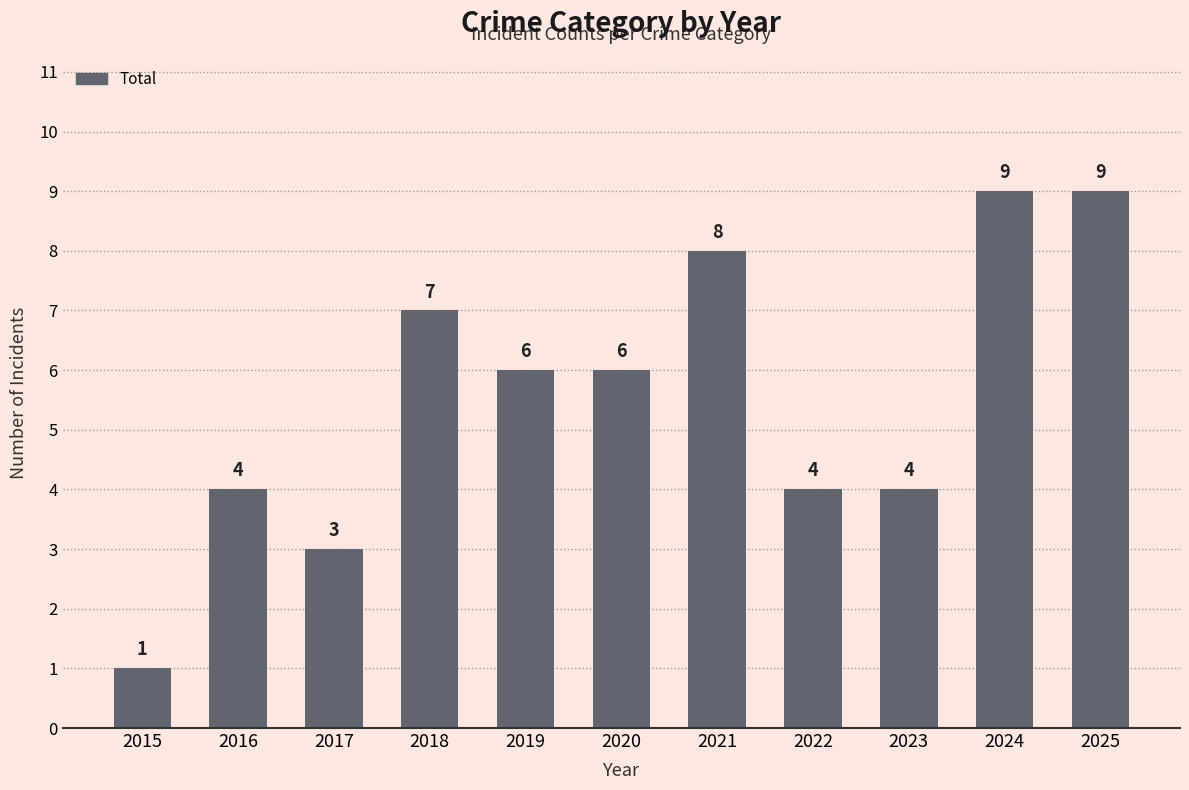

What is the ratio of the value at 2015 to the value at 2020?

0.2